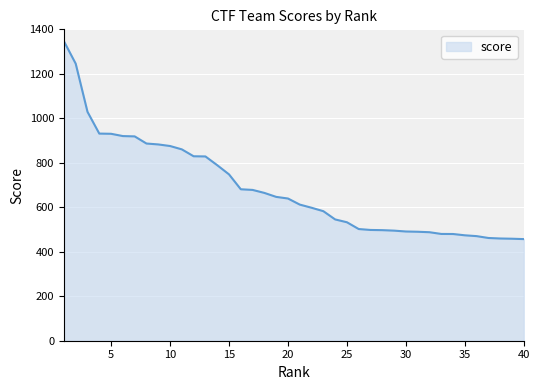

What is the difference between the maximum and minimum values?

889.6